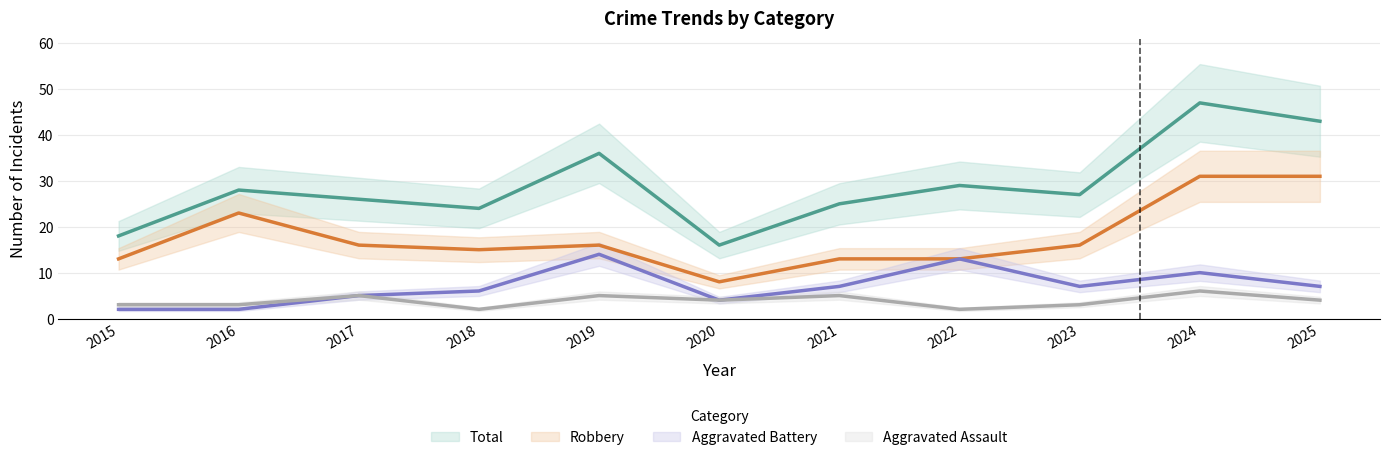

How many data points in Aggravated Battery are less than 7?

5